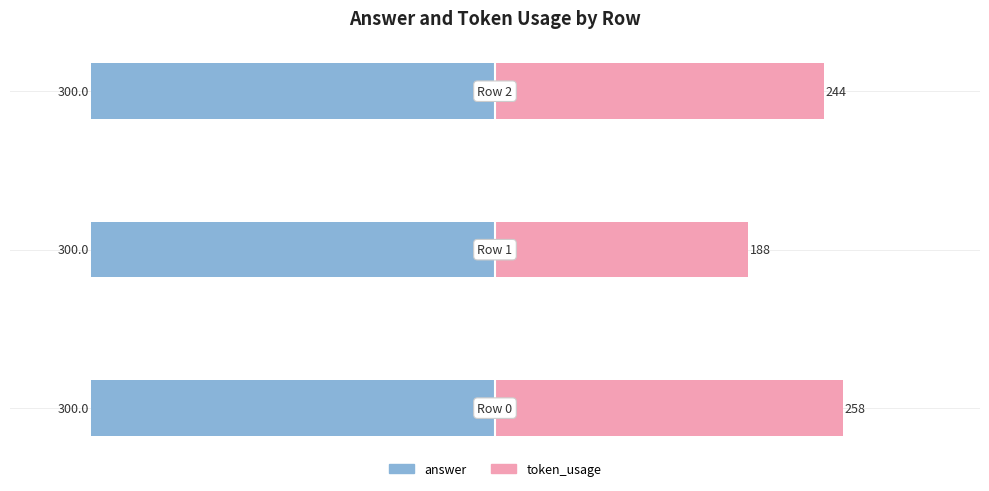

Are the bars horizontal?

Yes